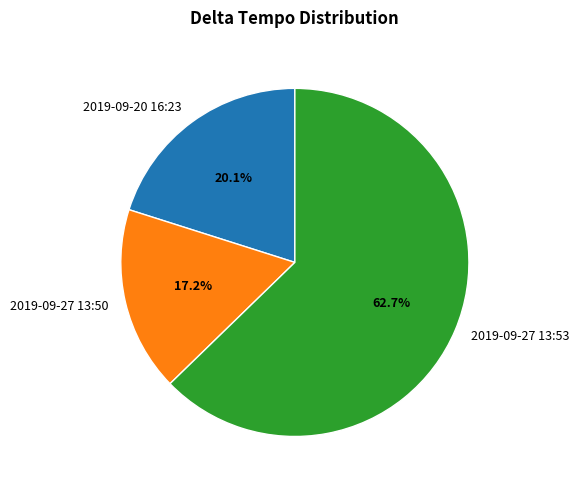

Which category has the smallest portion of the pie?

2019-09-27 13:50